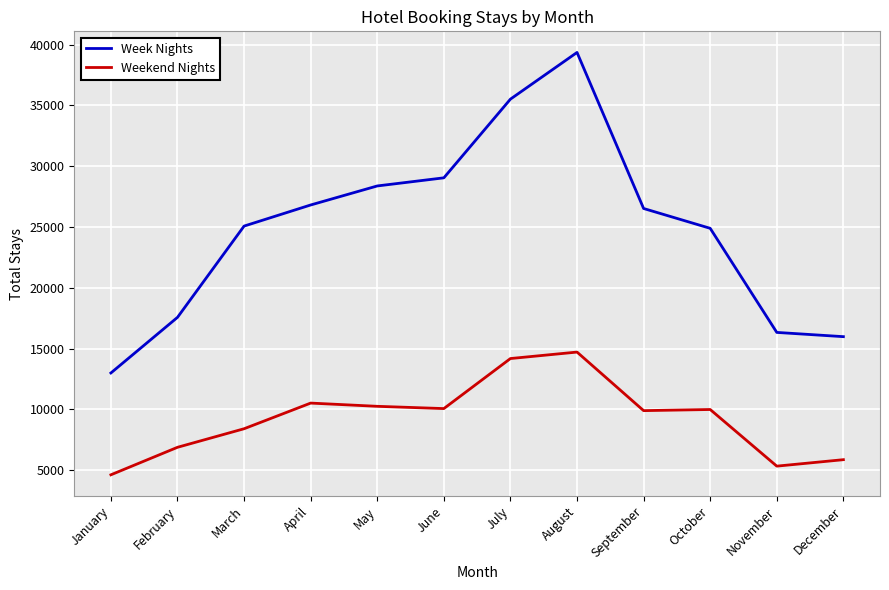

What is the spread (max minus min) of values at November?

10999